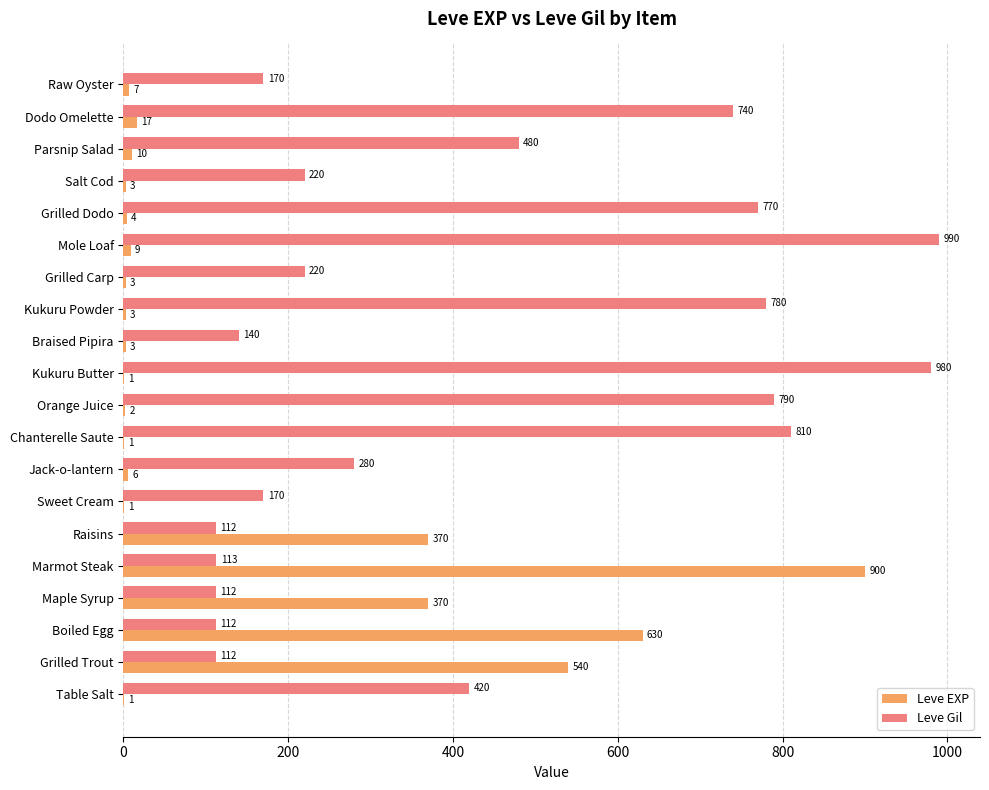

Which series has the largest total across all categories?

Leve Gil